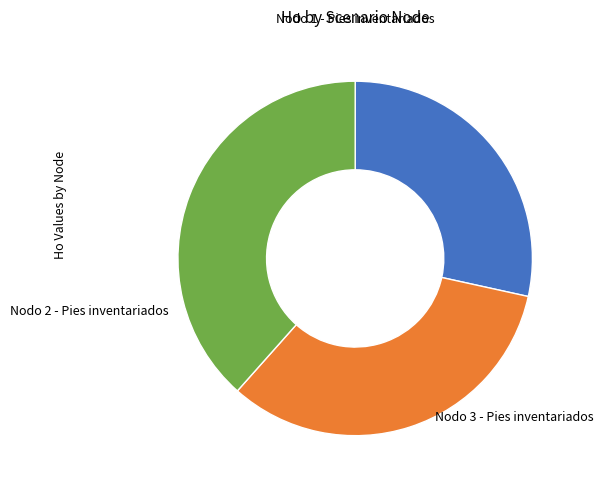

Is there a majority slice in this chart?

No